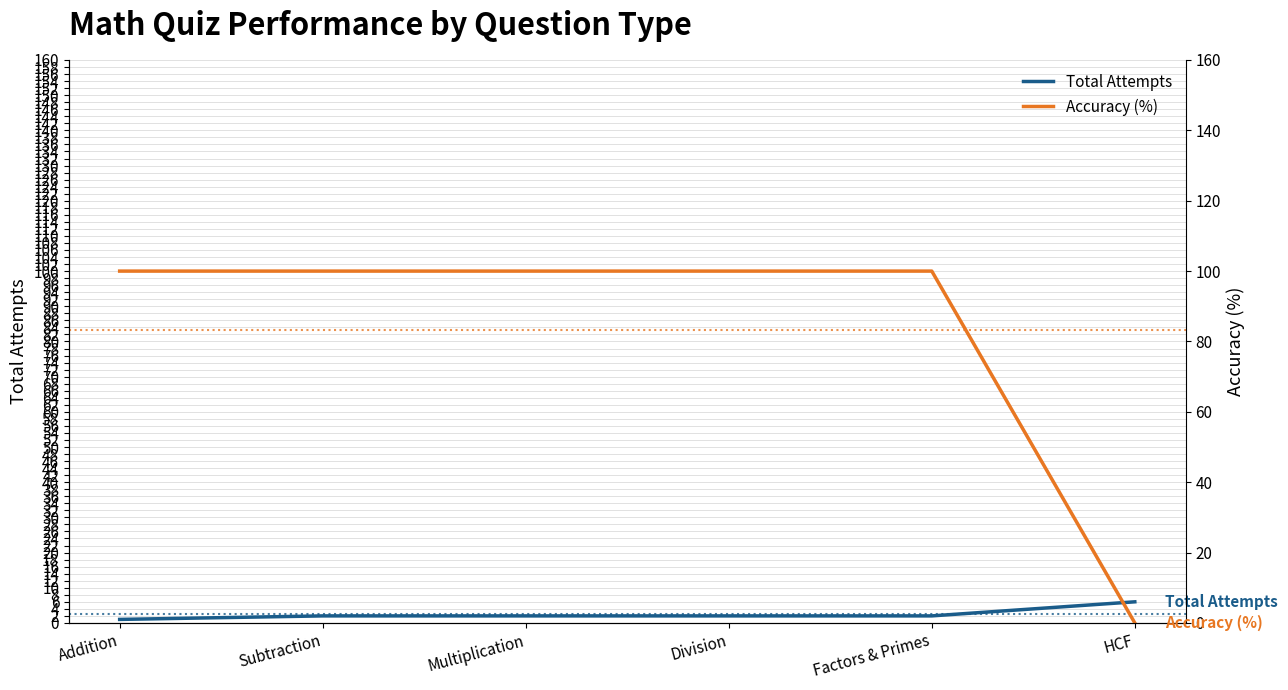

Is this an area chart (filled region under the line)?

No